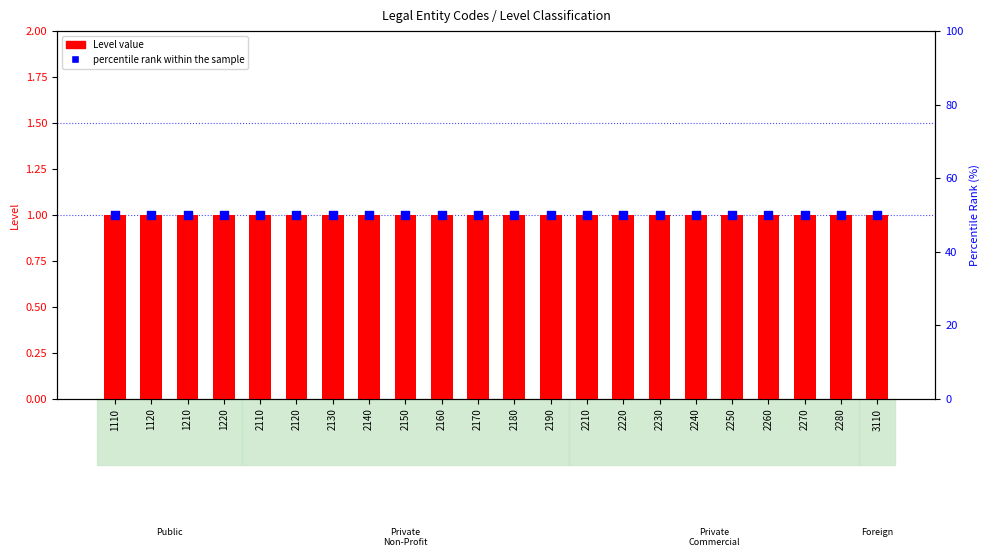

Which series has the largest total across all categories?

percentile rank within the sample